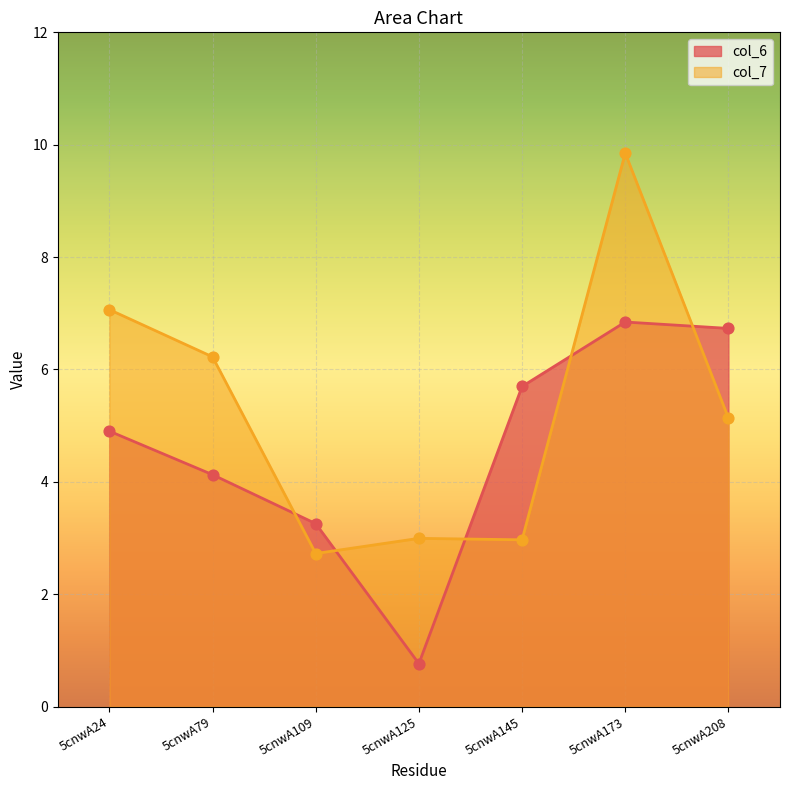

Which series contains the highest Y value?

col_7